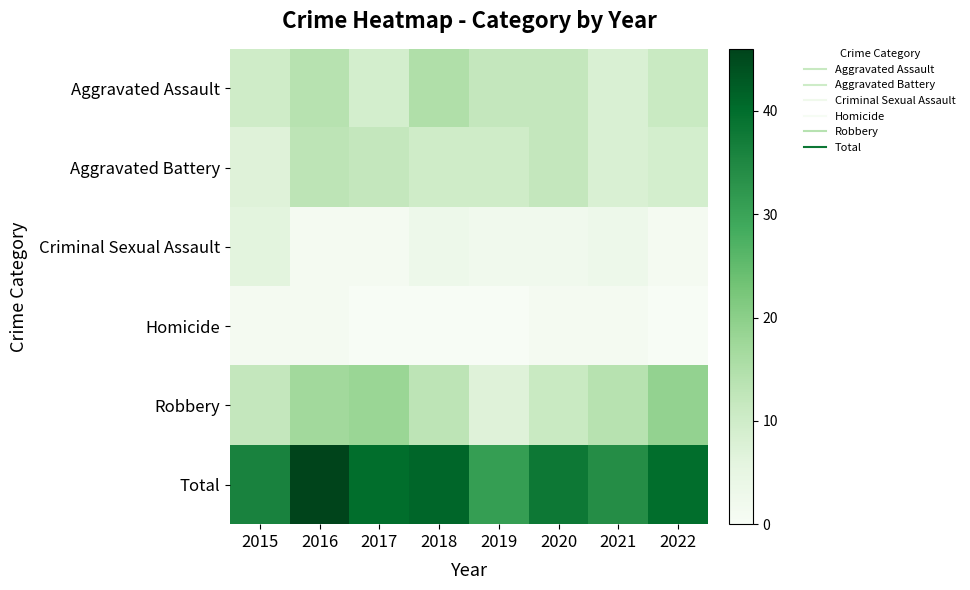

At how many categories does at least one series exceed 10?

8